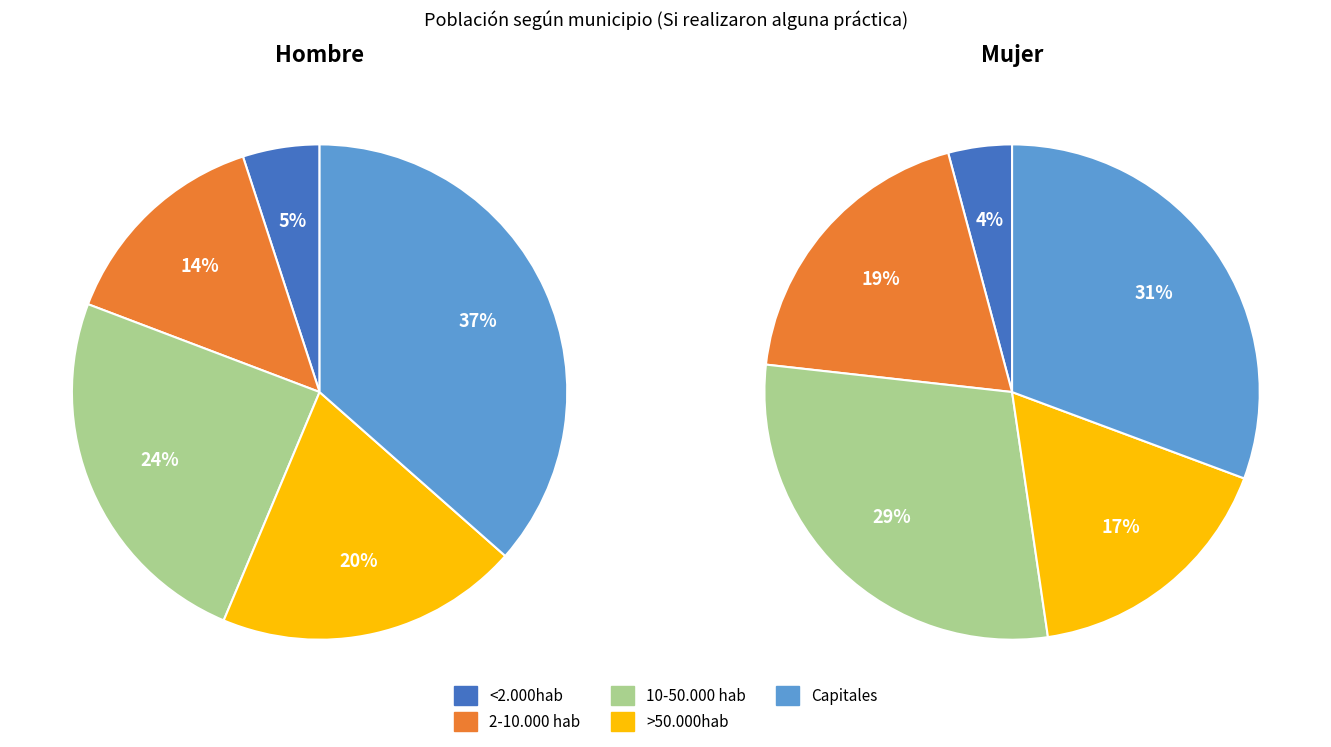

Which slice is the largest?

Capitales